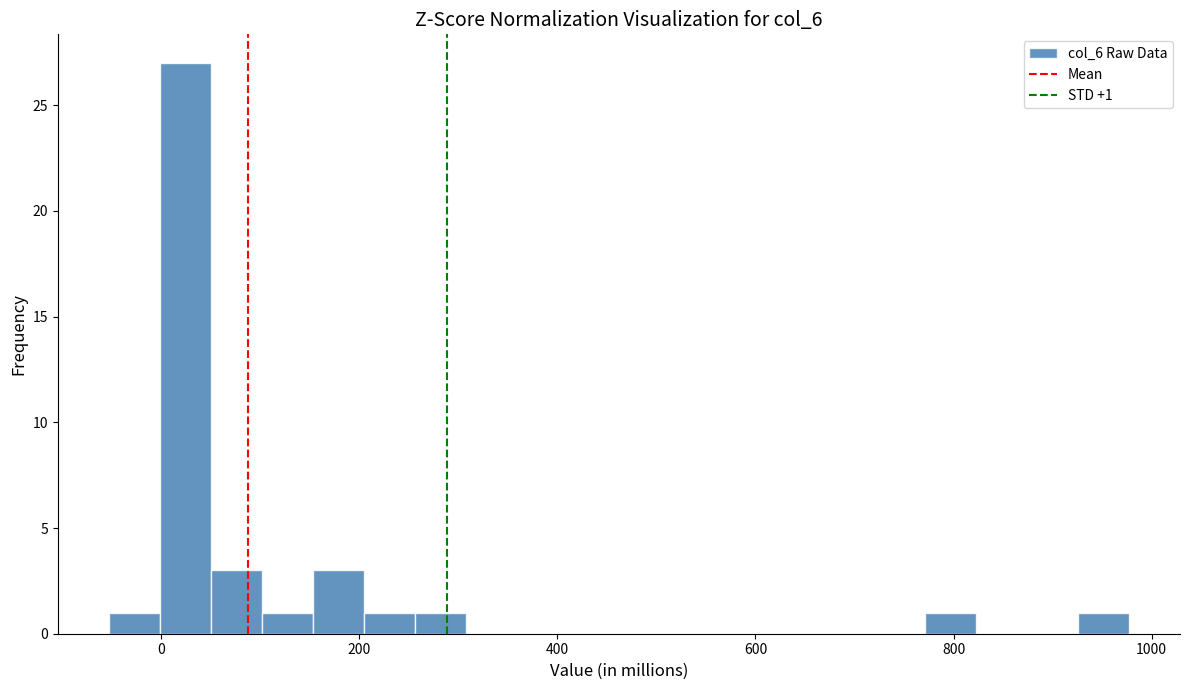

Around what value on the x-axis is the tallest bar? Give the approximate position of its centre, as read against the axis.

20